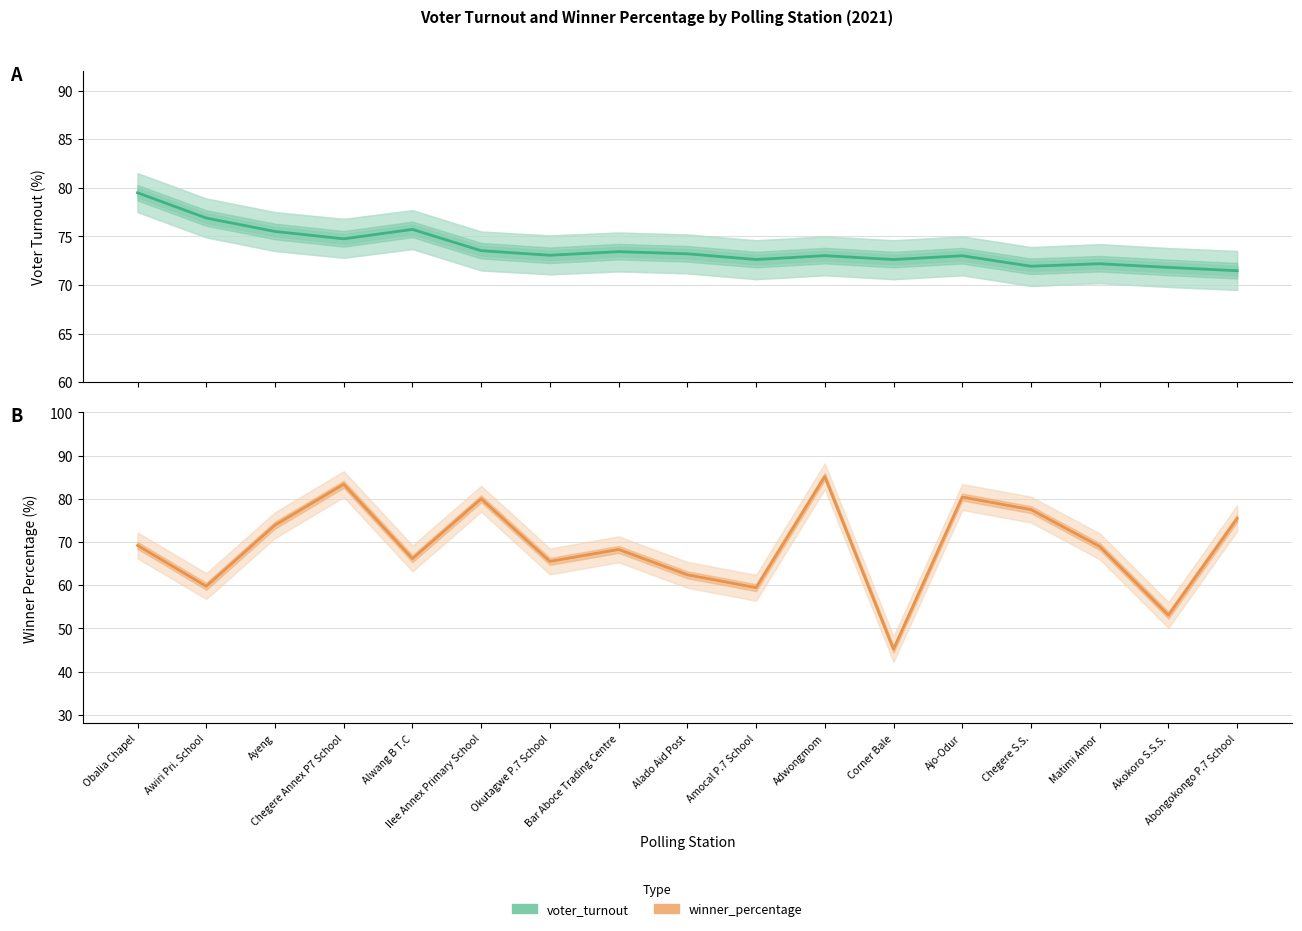

After their last crossing, which series has the higher values: winner_percentage or voter_turnout?

winner_percentage